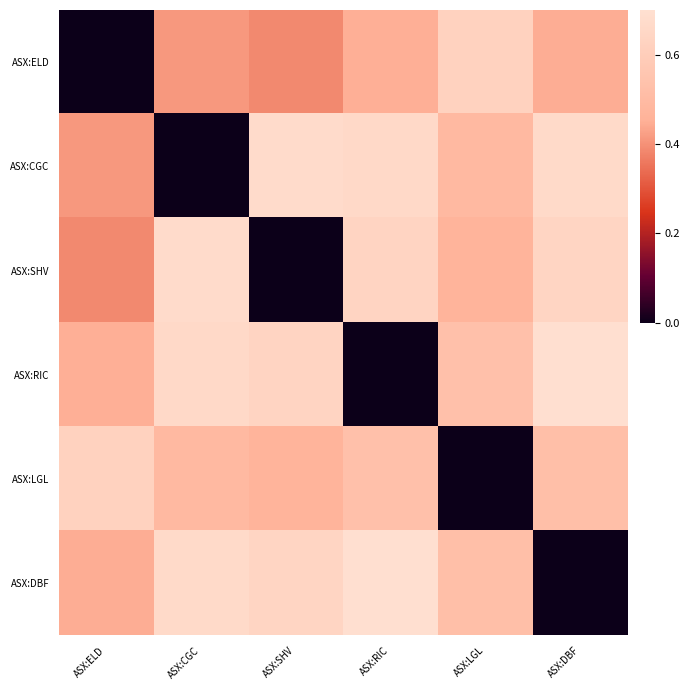

True or false: ASX:SHV has a value of 0.6 at ASX:DBF.

True